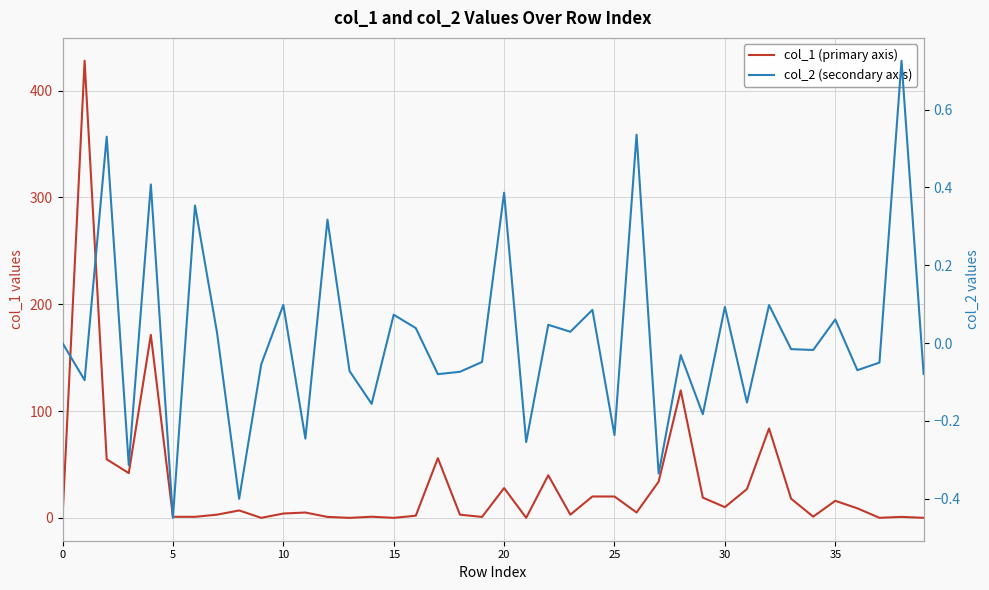

What is the average value of the col_1 (primary axis) series?

30.9